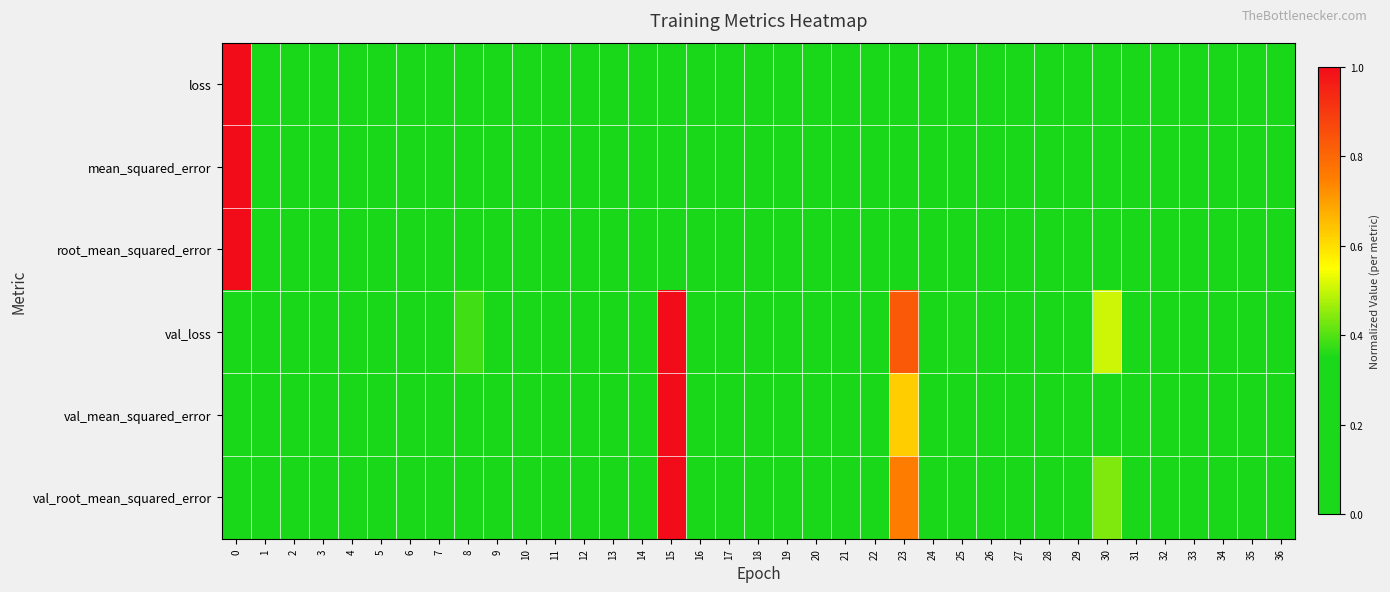

Reading left to right, what are all the values shown in this chart?

row_0: 0=1.0	1=0.1	2=0.1	3=0.1	4=0.1	5=0.1	6=0.1	7=0.1	8=0.1	9=0.1	10=0.1	11=0.1	12=0.0	13=0.0	14=0.1	15=0.0	16=0.1	17=0.0	18=0.0	19=0.0	20=0.0	21=0.0	22=0.0	23=0.0	24=0.0	25=0.0	26=0.0	27=0.0	28=0.0	29=0.0	30=0.0	31=0.0	32=0.0	33=0.0	34=0.0	35=0.0	36=0.1
row_1: 0=1.0	1=0.0	2=0.0	3=0.0	4=0.0	5=0.0	6=0.0	7=0.0	8=0.0	9=0.0	10=0.0	11=0.0	12=0.0	13=0.0	14=0.0	15=0.0	16=0.0	17=0.0	18=0.0	19=0.0	20=0.0	21=0.0	22=0.0	23=0.0	24=0.0	25=0.0	26=0.0	27=0.0	28=0.0	29=0.0	30=0.0	31=0.0	32=0.0	33=0.0	34=0.0	35=0.0	36=0.0
row_2: 0=1.0	1=0.1	2=0.1	3=0.1	4=0.0	5=0.0	6=0.0	7=0.0	8=0.1	9=0.0	10=0.0	11=0.1	12=0.0	13=0.0	14=0.0	15=0.0	16=0.0	17=0.0	18=0.0	19=0.0	20=0.0	21=0.0	22=0.0	23=0.0	24=0.0	25=0.0	26=0.0	27=0.0	28=0.0	29=0.0	30=0.0	31=0.0	32=0.0	33=0.0	34=0.0	35=0.0	36=0.0
row_3: 0=0.2	1=0.1	2=0.1	3=0.2	4=0.2	5=0.2	6=0.2	7=0.2	8=0.4	9=0.3	10=0.3	11=0.3	12=0.2	13=0.1	14=0.1	15=1.0	16=0.0	17=0.2	18=0.3	19=0.0	20=0.0	21=0.2	22=0.1	23=0.8	24=0.0	25=0.4	26=0.2	27=0.3	28=0.2	29=0.2	30=0.5	31=0.0	32=0.0	33=0.1	34=0.0	35=0.3	36=0.2
row_4: 0=0.1	1=0.0	2=0.0	3=0.0	4=0.1	5=0.0	6=0.1	7=0.0	8=0.2	9=0.1	10=0.1	11=0.1	12=0.1	13=0.0	14=0.0	15=1.0	16=0.0	17=0.1	18=0.1	19=0.0	20=0.0	21=0.1	22=0.0	23=0.6	24=0.0	25=0.1	26=0.1	27=0.1	28=0.1	29=0.1	30=0.3	31=0.0	32=0.0	33=0.0	34=0.0	35=0.1	36=0.1
row_5: 0=0.1	1=0.1	2=0.1	3=0.1	4=0.1	5=0.1	6=0.1	7=0.1	8=0.3	9=0.3	10=0.3	11=0.2	12=0.1	13=0.0	14=0.1	15=1.0	16=0.0	17=0.2	18=0.3	19=0.0	20=0.0	21=0.2	22=0.1	23=0.8	24=0.0	25=0.3	26=0.2	27=0.2	28=0.1	29=0.2	30=0.4	31=0.0	32=0.0	33=0.0	34=0.0	35=0.2	36=0.2